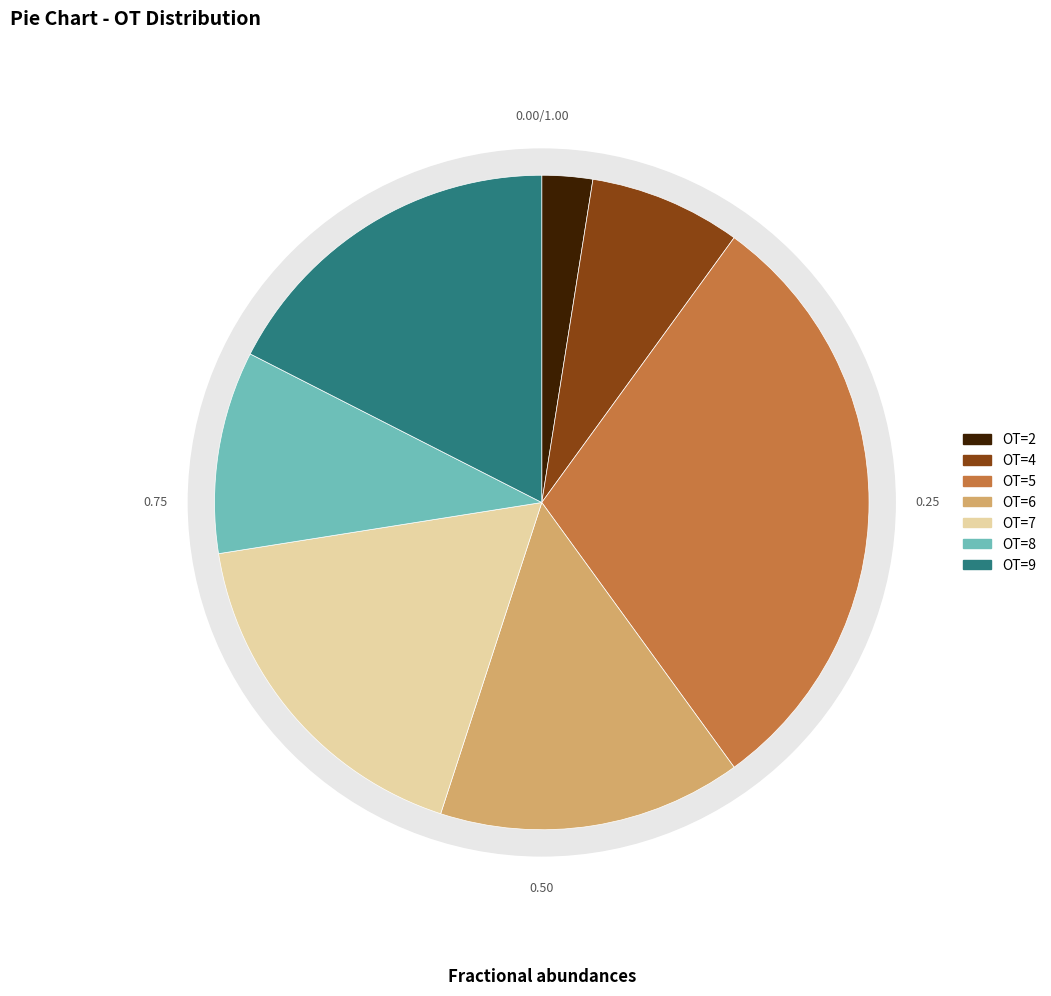

Is it true that OT=2 is 10% of the pie?

False